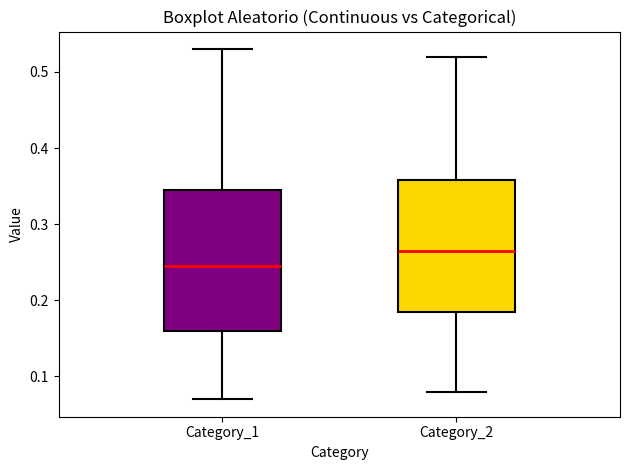

Reading left to right, read every box against the y-axis: the position of its median line, the range the box covers, and the ends of its whiskers. The values are not printed on the chart, so give them approximately, as read against the axis.

Category_1: median 0.25, box 0.16 to 0.35, whiskers 0.07 to 0.53
Category_2: median 0.27, box 0.19 to 0.36, whiskers 0.08 to 0.52